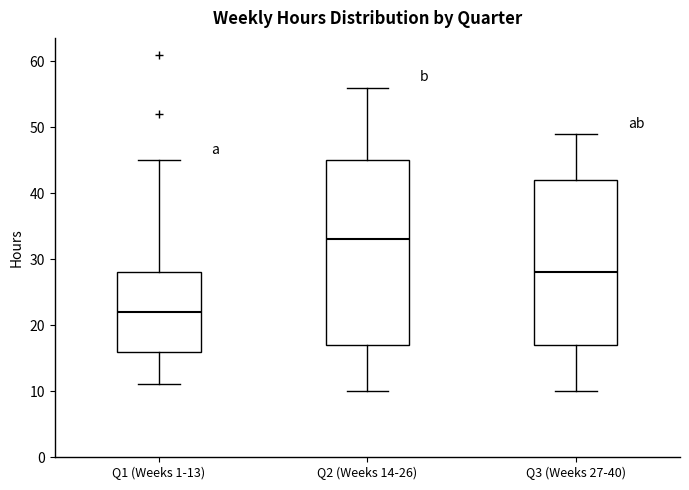

Comparing the boxes themselves (not the whiskers), which one is the tallest?

Q2 (Weeks 14-26)